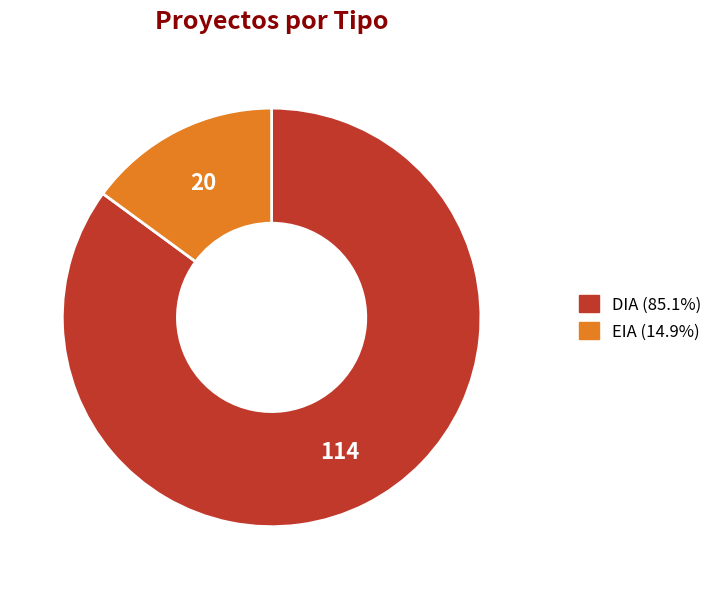

How many slices are in this pie chart?

2